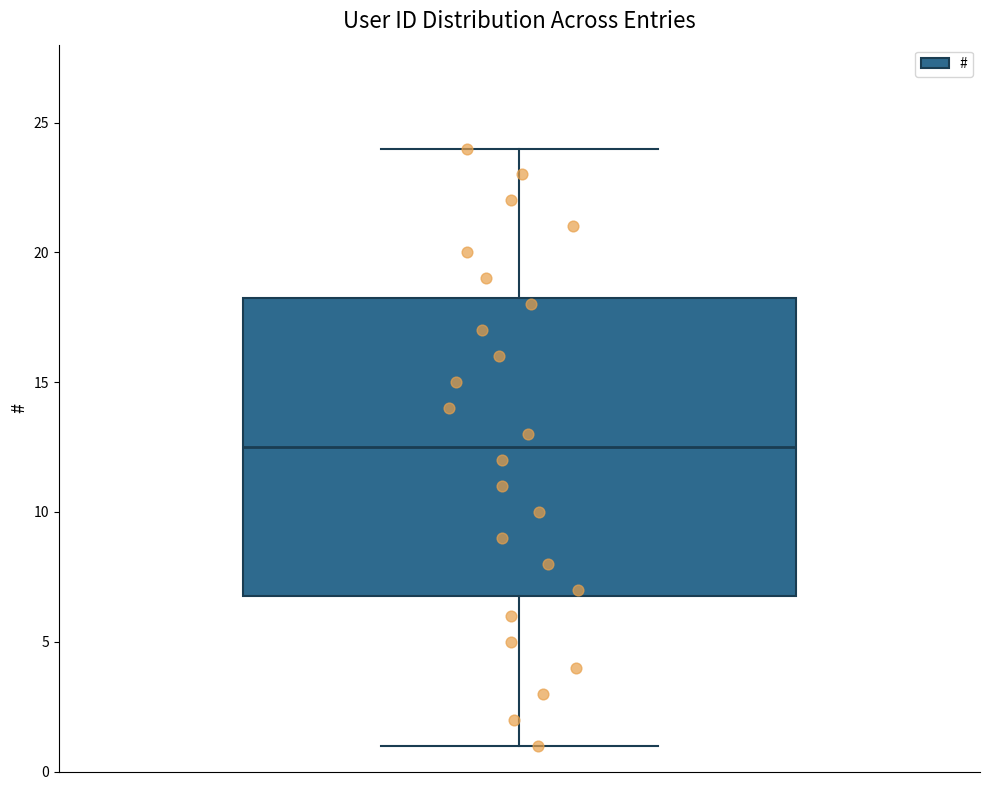

Where does the lower whisker of the box end on the y-axis? The values are not printed on the chart, so give them approximately, as read against the axis.

1.0